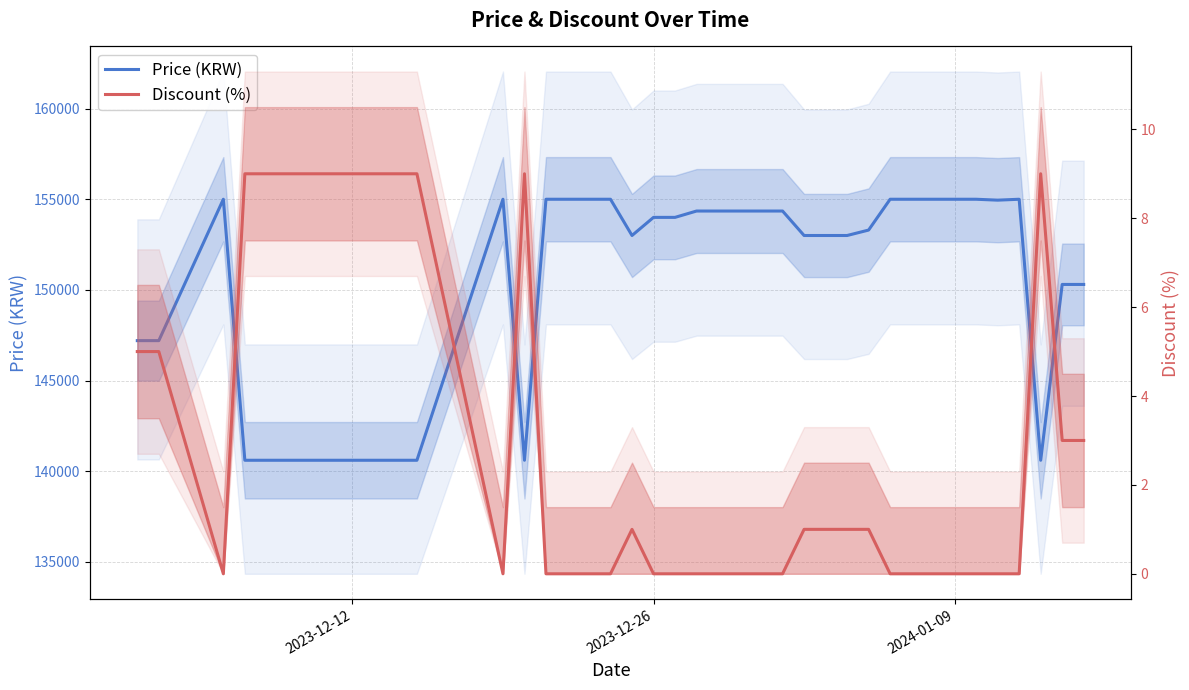

List the series in order of their peak value, highest first.

Price (KRW), Discount (%)